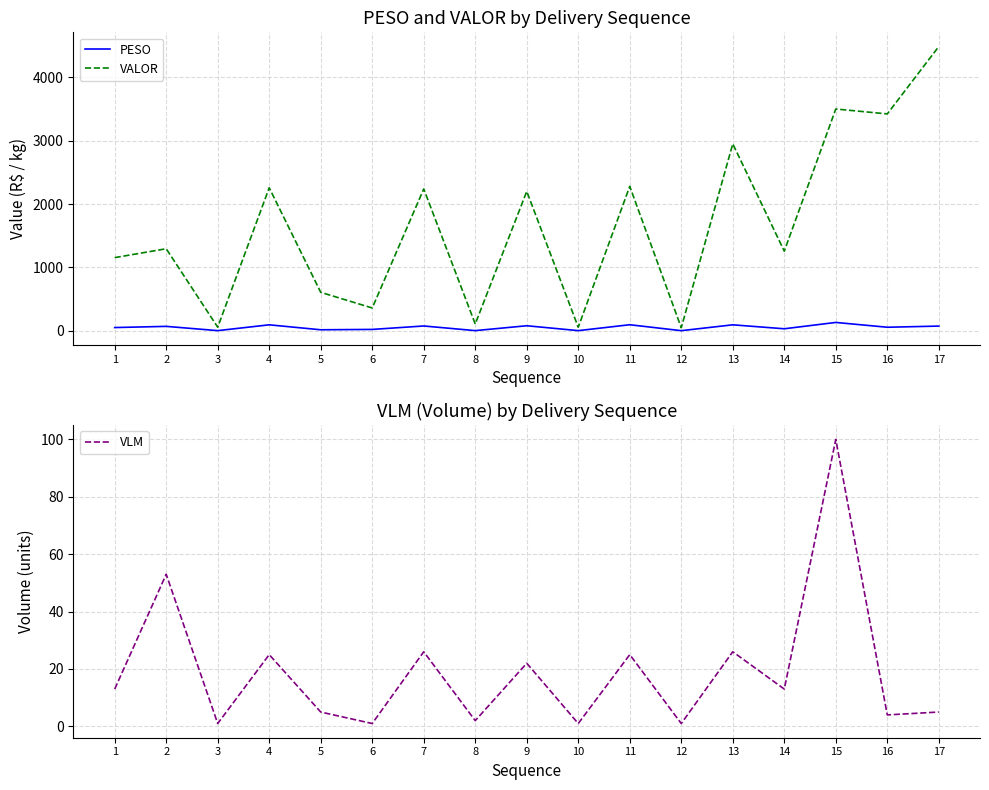

Between 3 and 6, which is larger?

6